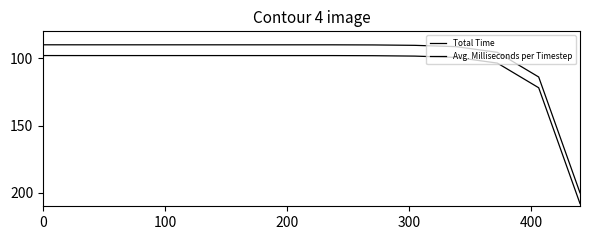

How many lines are shown in the chart?

2